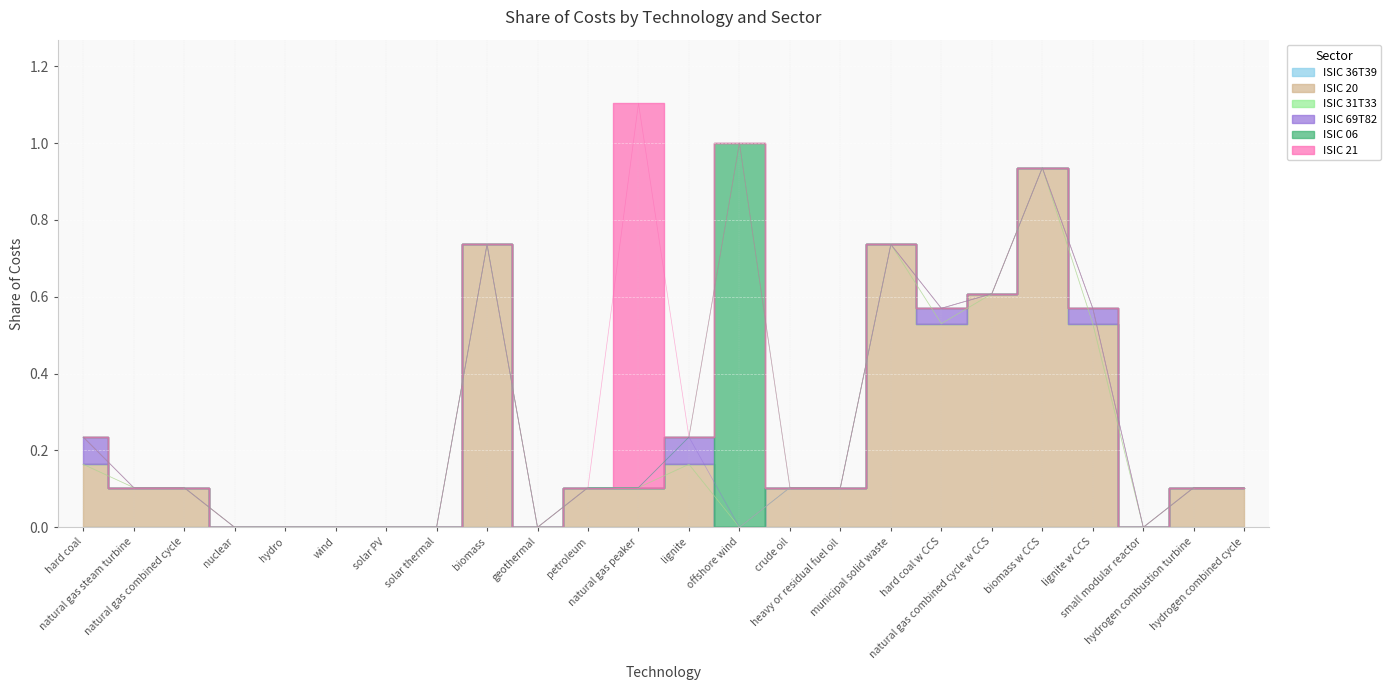

What is the highest value of the ISIC 20 series?

0.9